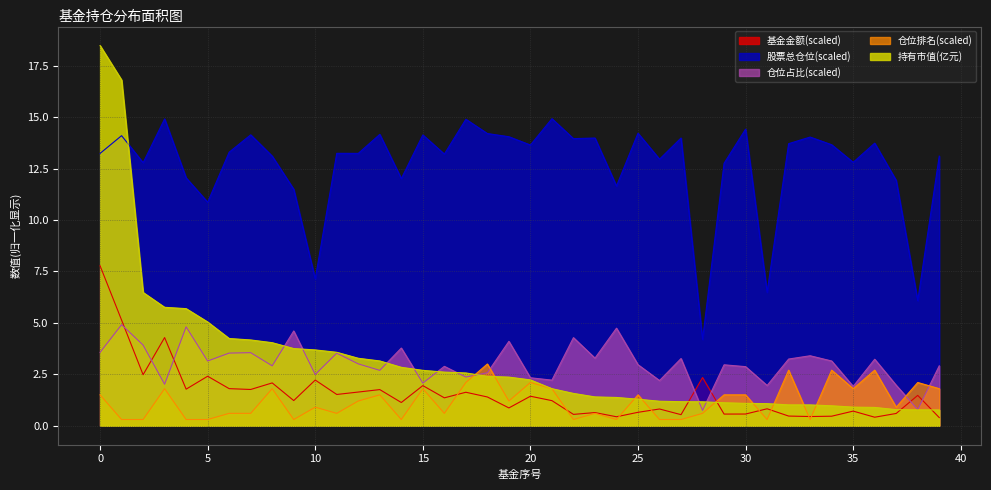

What is the difference between the 股票总仓位 values at 17 and 38?

8.8